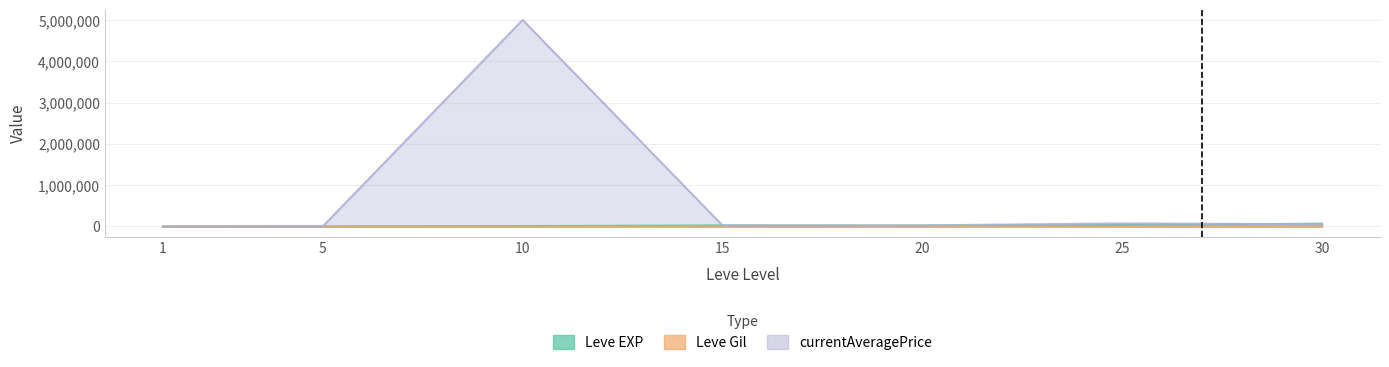

Between 15 and 25, which series saw the biggest shift?

currentAveragePrice